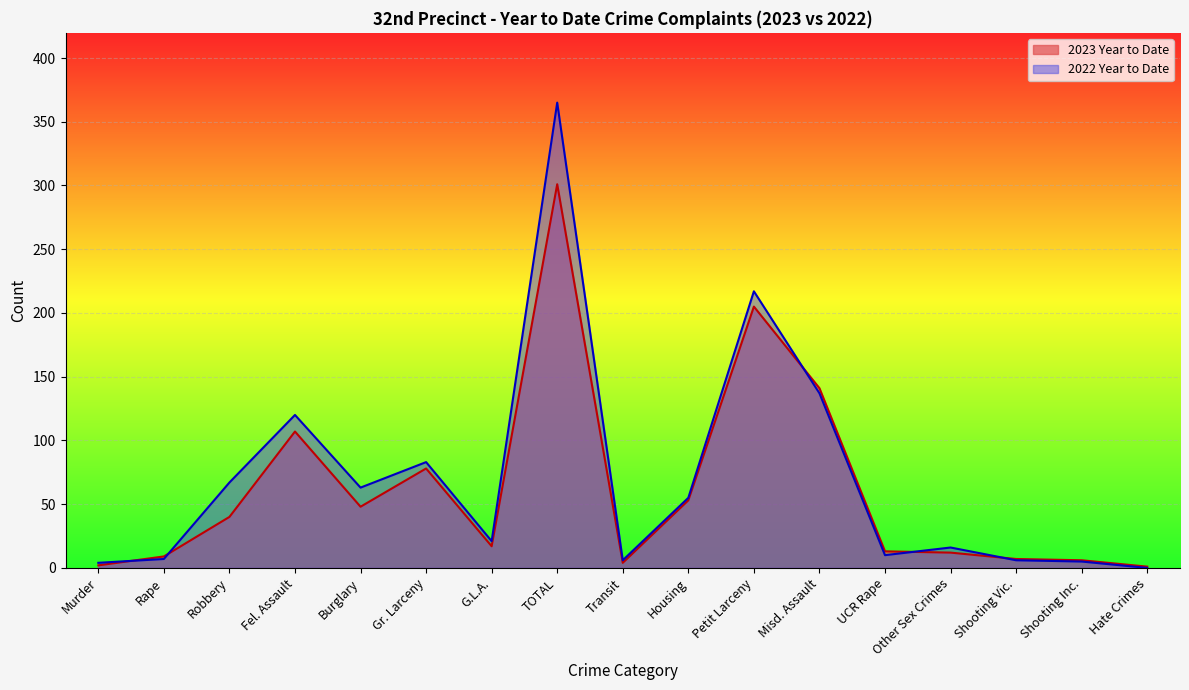

Reading left to right, list all the values displayed in this chart.

2023 Year to Date: 2	9	40	107	48	78	17	301	4	53	205	141	13	12	7	6	1
2022 Year to Date: 4	7	67	120	63	83	21	365	6	55	217	137	10	16	6	5	0